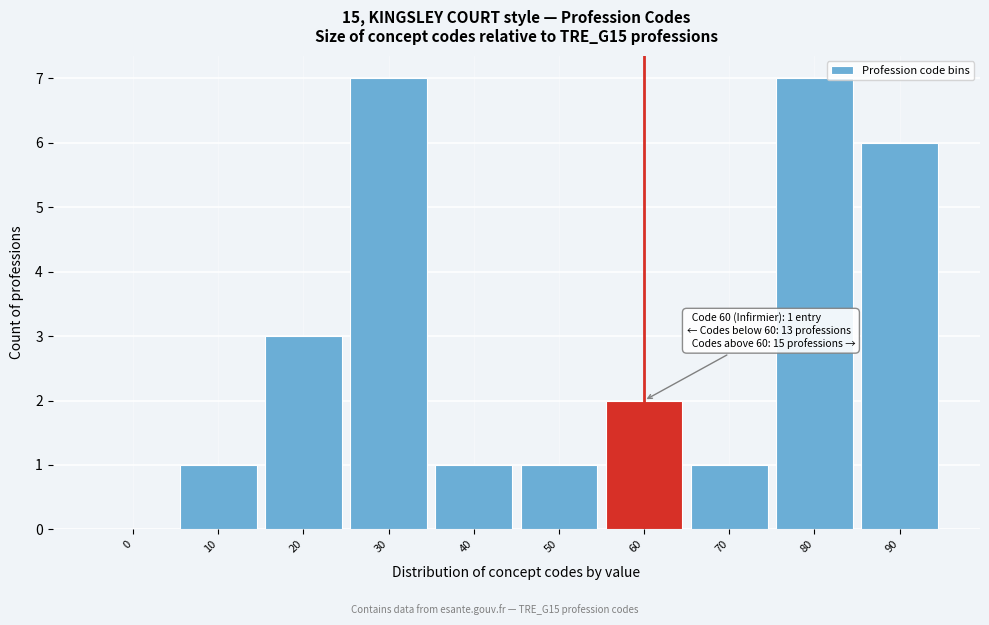

Reading right to left, list all the values displayed in this chart.

90=6	80=7	70=1	60=2	50=1	40=1	30=7	20=3	10=1	0=0